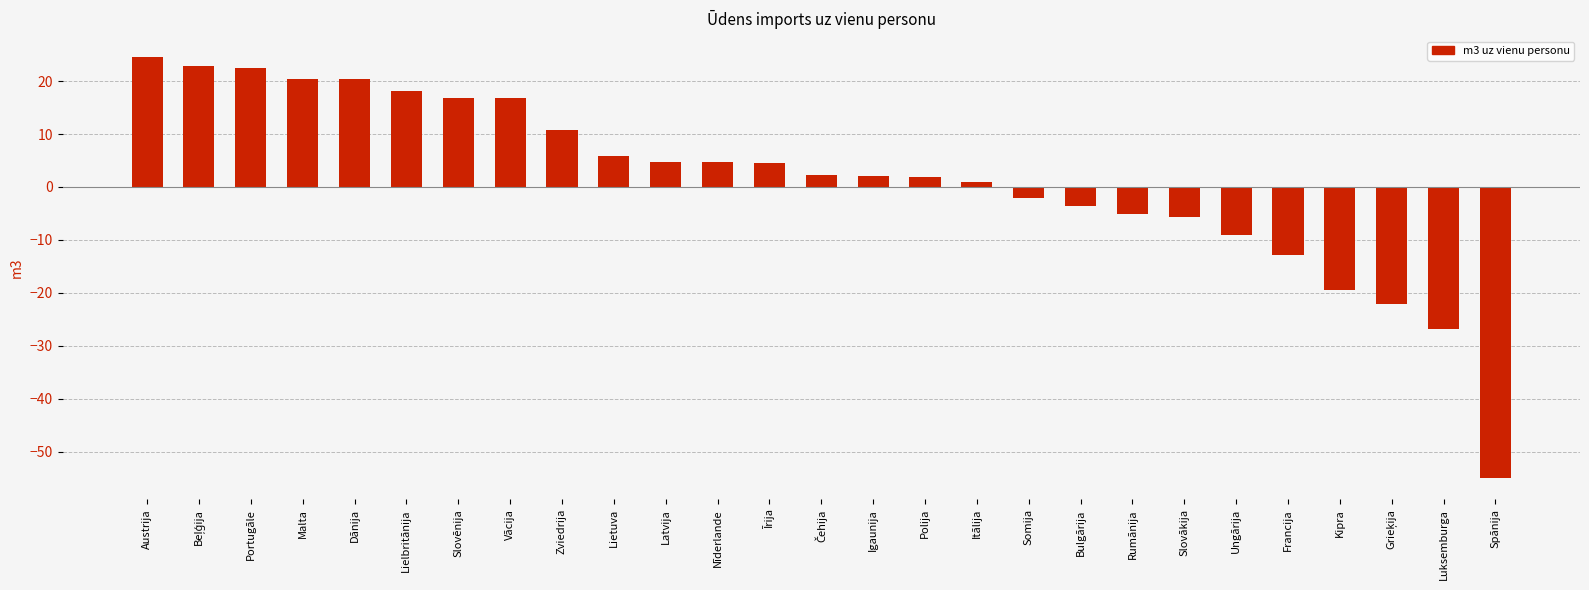

How many data points does each series have?

27